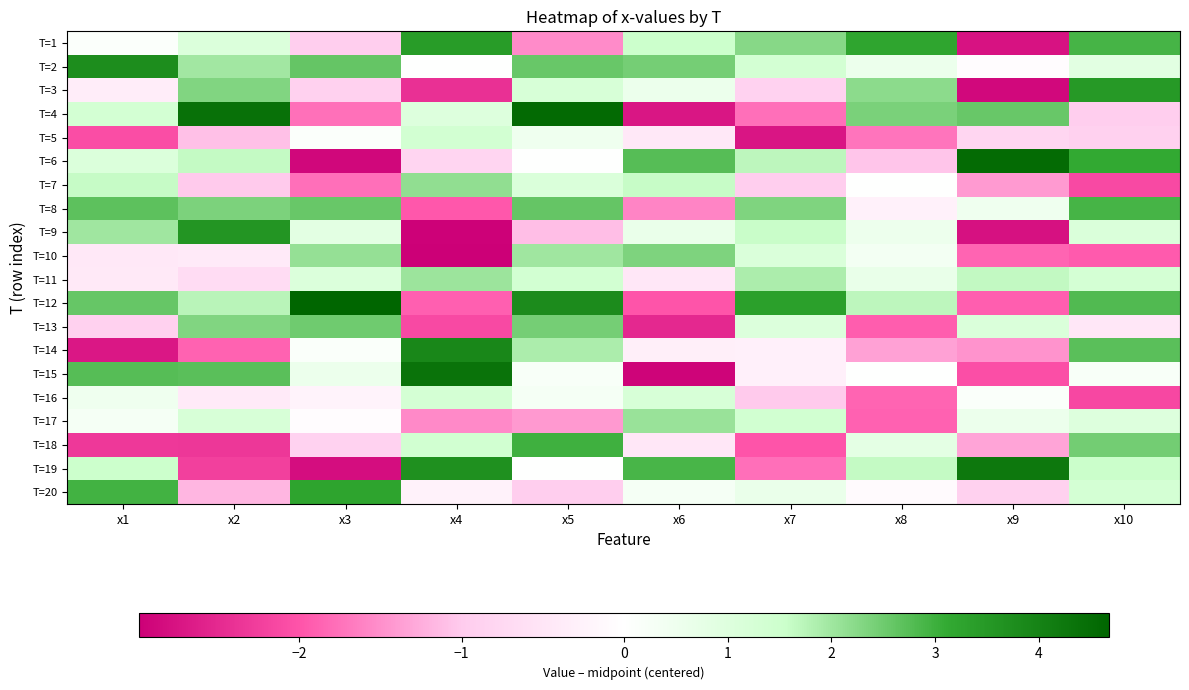

Reading left to right, transcribe all the data shown in this chart.

T=1: x1=0.1	x2=1.1	x3=-1.0	x4=3.4	x5=-1.5	x6=1.5	x7=2.3	x8=3.2	x9=-2.8	x10=2.9
T=2: x1=3.7	x2=2.0	x3=2.6	x4=0.0	x5=2.6	x6=2.4	x7=1.3	x8=0.6	x9=-0.1	x10=0.9
T=3: x1=-0.3	x2=2.3	x3=-0.9	x4=-2.4	x5=1.2	x6=0.5	x7=-0.9	x8=2.2	x9=-2.9	x10=3.5
T=4: x1=1.3	x2=4.4	x3=-1.8	x4=1.0	x5=4.5	x6=-2.7	x7=-1.8	x8=2.4	x9=2.6	x10=-1.0
T=5: x1=-2.1	x2=-1.1	x3=0.1	x4=1.3	x5=0.5	x6=-0.4	x7=-2.7	x8=-1.7	x9=-0.8	x10=-0.9
T=6: x1=1.1	x2=1.6	x3=-2.9	x4=-0.8	x5=0.0	x6=2.7	x7=1.7	x8=-1.0	x9=4.5	x10=3.1
T=7: x1=1.6	x2=-1.0	x3=-1.8	x4=2.1	x5=1.1	x6=1.6	x7=-0.9	x8=0.0	x9=-1.4	x10=-2.1
T=8: x1=2.7	x2=2.4	x3=2.6	x4=-2.0	x5=2.6	x6=-1.6	x7=2.3	x8=-0.3	x9=0.5	x10=2.9
T=9: x1=2.0	x2=3.6	x3=0.8	x4=-3.0	x5=-1.1	x6=0.6	x7=1.6	x8=0.5	x9=-2.8	x10=1.1
T=10: x1=-0.4	x2=-0.4	x3=2.1	x4=-3.0	x5=2.0	x6=2.4	x7=1.1	x8=0.3	x9=-1.9	x10=-1.9
T=11: x1=-0.4	x2=-0.7	x3=1.1	x4=2.0	x5=1.3	x6=-0.5	x7=1.9	x8=0.7	x9=1.7	x10=1.3
T=12: x1=2.6	x2=1.7	x3=4.7	x4=-1.9	x5=3.8	x6=-2.0	x7=3.3	x8=1.7	x9=-1.9	x10=2.8
T=13: x1=-0.9	x2=2.3	x3=2.5	x4=-2.1	x5=2.4	x6=-2.5	x7=1.0	x8=-1.9	x9=1.1	x10=-0.5
T=14: x1=-2.7	x2=-1.9	x3=0.1	x4=3.9	x5=1.9	x6=-0.3	x7=-0.3	x8=-1.3	x9=-1.5	x10=2.7
T=15: x1=2.8	x2=2.7	x3=0.6	x4=4.4	x5=0.2	x6=-2.9	x7=-0.3	x8=0.0	x9=-2.1	x10=0.2
T=16: x1=0.5	x2=-0.4	x3=-0.2	x4=1.3	x5=0.3	x6=1.2	x7=-1.0	x8=-1.9	x9=0.1	x10=-2.1
T=17: x1=0.3	x2=1.2	x3=-0.1	x4=-1.5	x5=-1.4	x6=2.1	x7=1.4	x8=-1.9	x9=0.6	x10=1.0
T=18: x1=-2.3	x2=-2.3	x3=-0.9	x4=1.4	x5=3.0	x6=-0.5	x7=-2.0	x8=0.8	x9=-1.3	x10=2.5
T=19: x1=1.5	x2=-2.2	x3=-2.8	x4=3.7	x5=0.0	x6=2.9	x7=-1.8	x8=1.6	x9=4.2	x10=1.6
T=20: x1=3.0	x2=-1.2	x3=3.2	x4=-0.3	x5=-1.0	x6=0.3	x7=0.6	x8=-0.1	x9=-0.9	x10=1.3